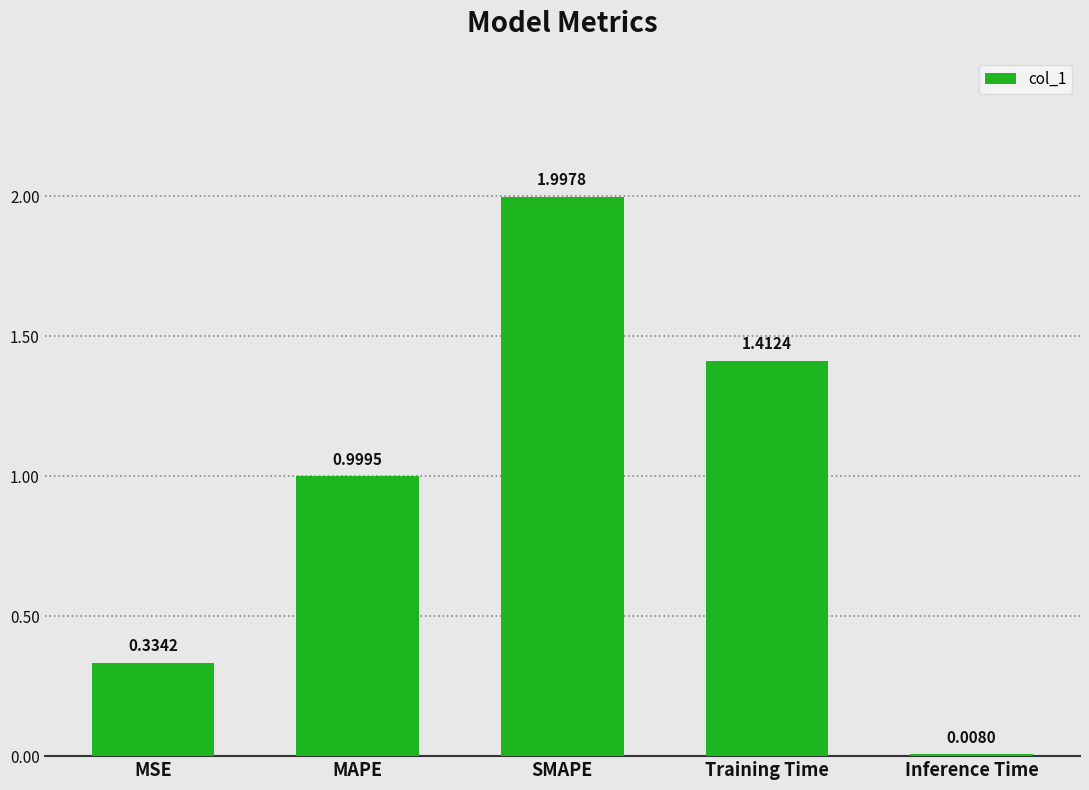

What is the label of the 1st bar from the left?

MSE